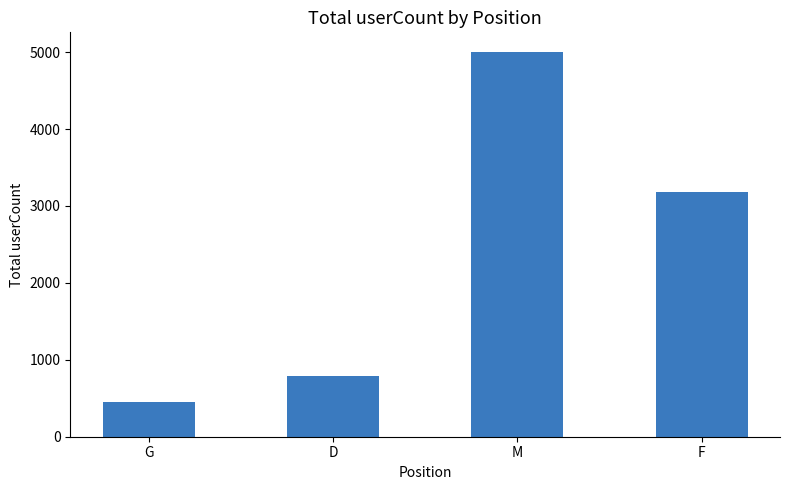

What is the value of the 4th bar from the left?

3178